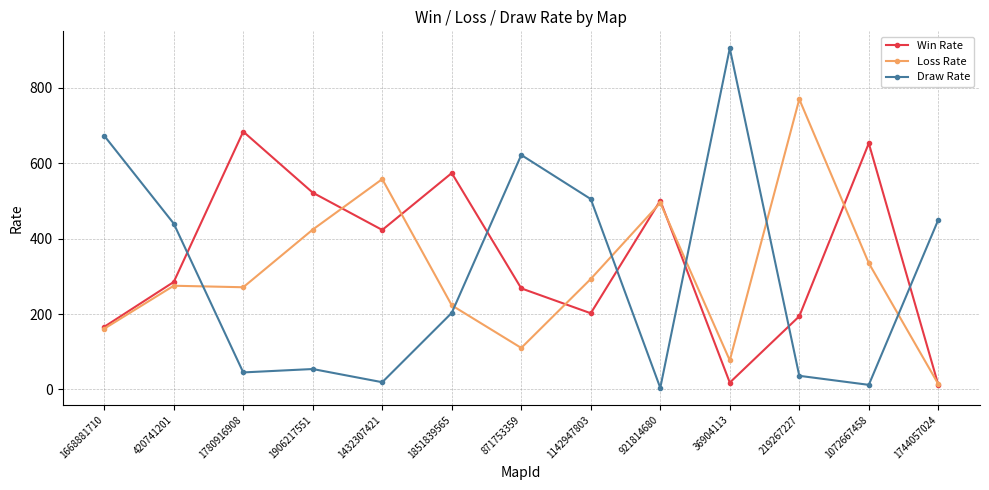

Is it true that Draw Rate equals 12 at 1072667458?

True